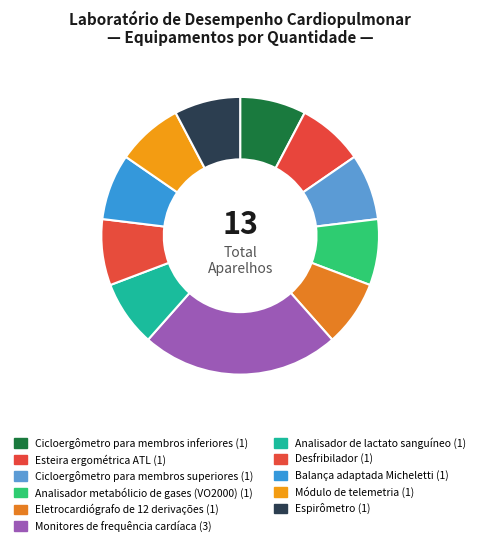

Count the number of slices in the pie.

11